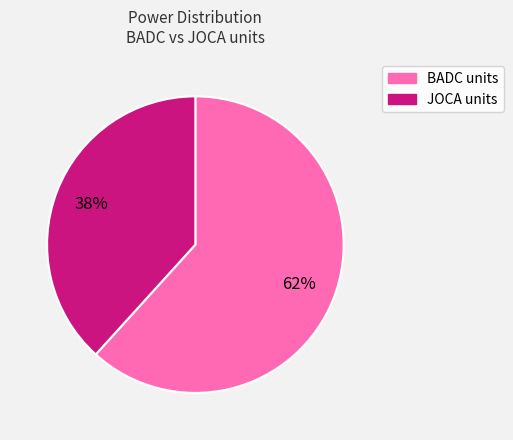

Is there a majority slice in this chart?

Yes